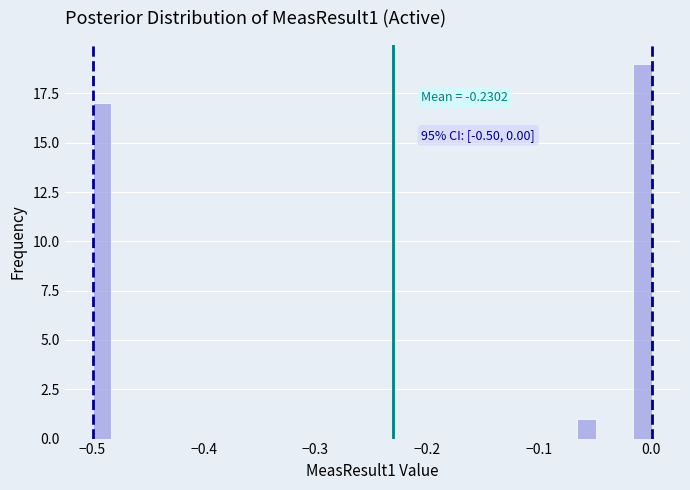

Read against the x-axis, roughly where is the centre of the tallest bar?

-0.01